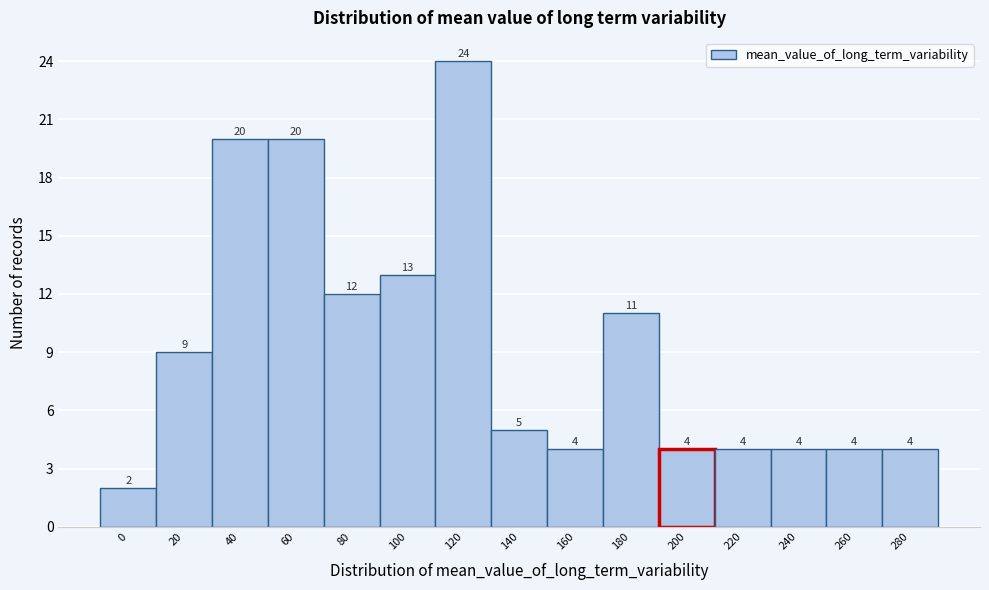

Reading left to right, what are all the values shown in this chart?

0=2	20=9	40=20	60=20	80=12	100=13	120=24	140=5	160=4	180=11	200=4	220=4	240=4	260=4	280=4